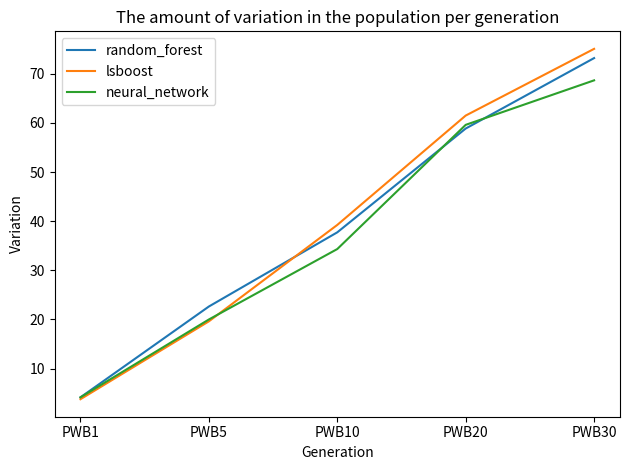

What is the total value across all series at PWB1?

12.1